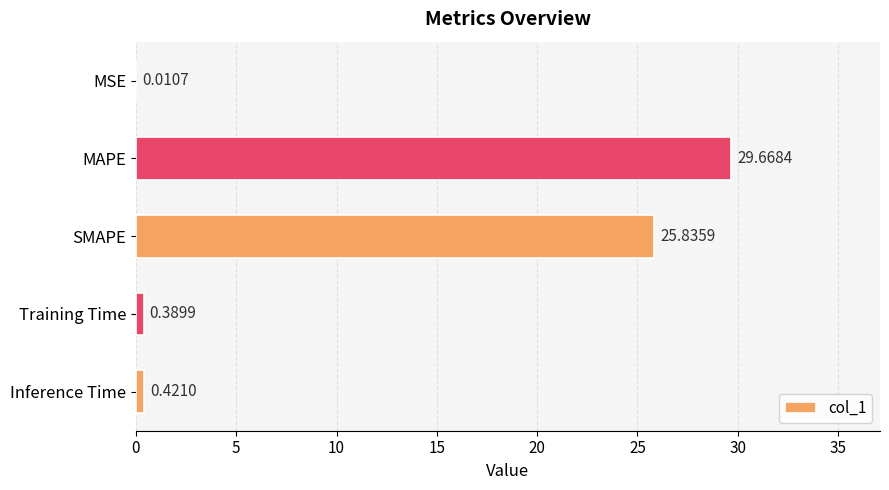

At which category does the chart reach its peak across all series?

MAPE